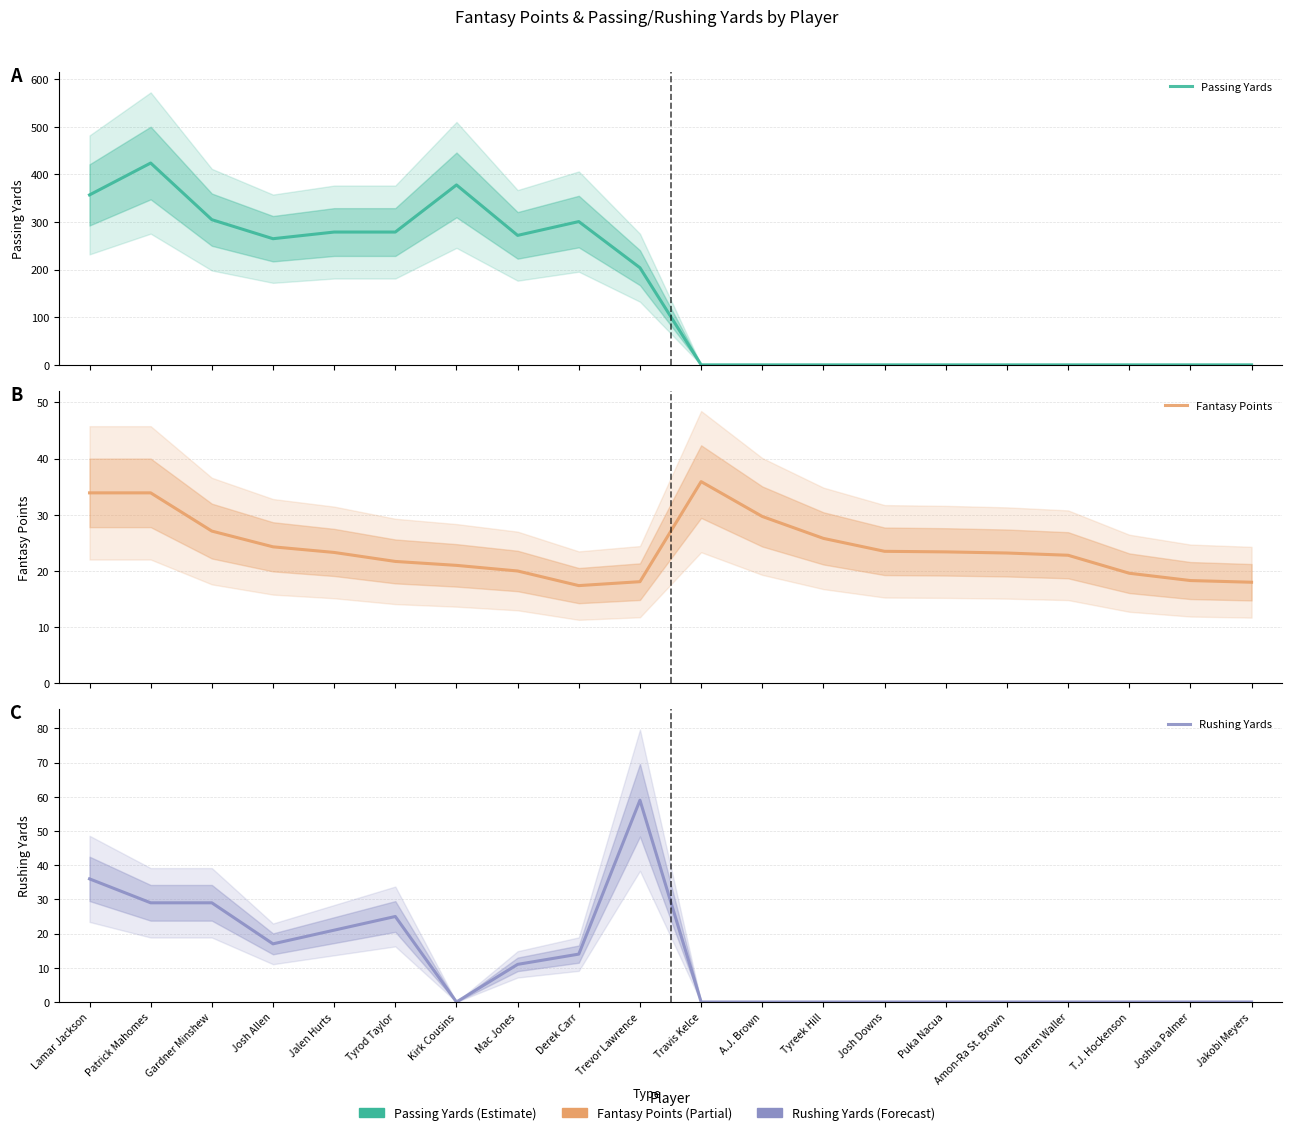

What is the difference between the highest and lowest values at Amon-Ra St. Brown?

23.2